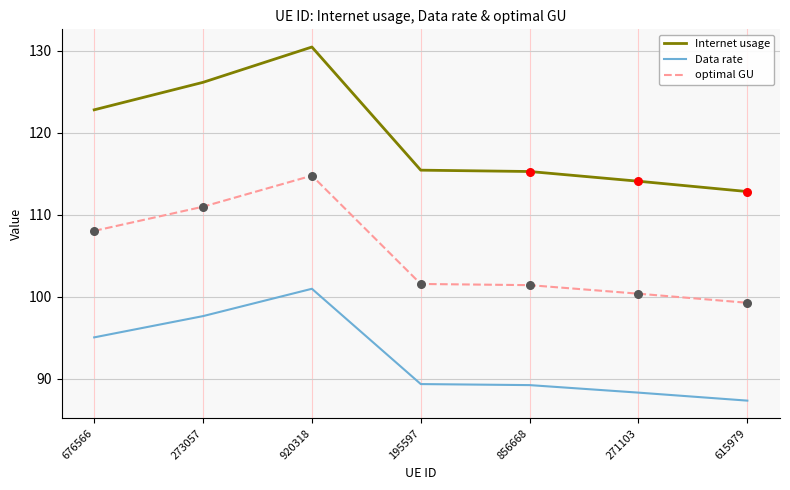

What is the difference between the highest and lowest values at 856668?

26.1